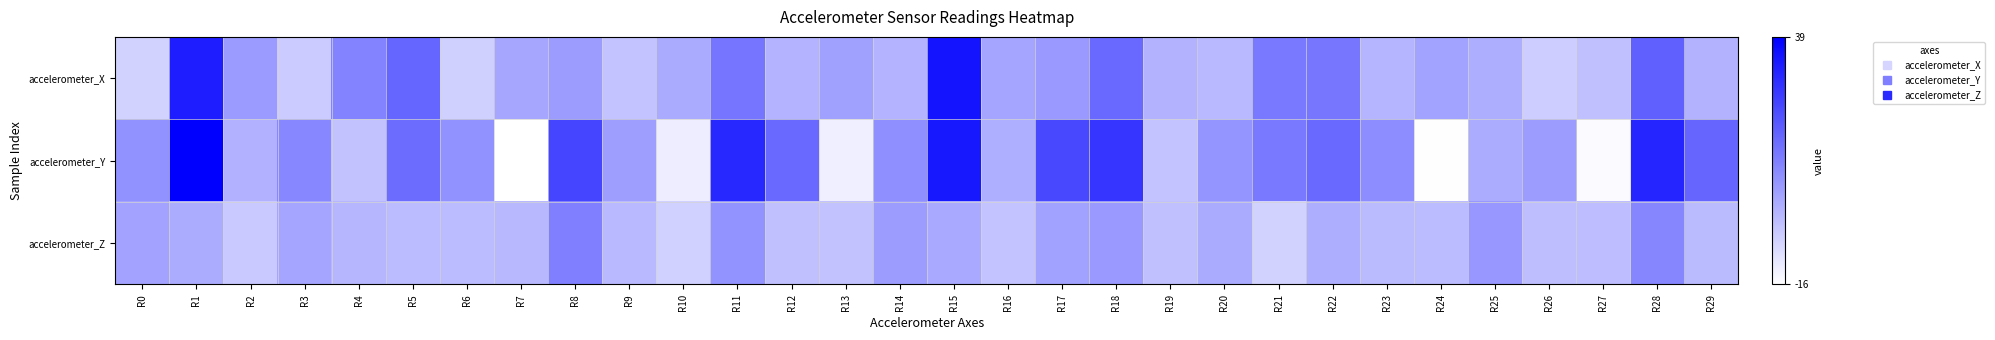

Reading left to right, what are all the values shown in this chart?

accelerometer_X: R0=-6.3	R1=32.6	R2=5.6	R3=-4.7	R4=10.8	R5=17.2	R6=-5.7	R7=3.2	R8=5.4	R9=-2.9	R10=2.4	R11=13.7	R12=0.4	R13=4.5	R14=0.2	R15=34.6	R16=3.5	R17=5.9	R18=16.3	R19=0.6	R20=-0.9	R21=12.7	R22=13.5	R23=-0.0	R24=4.1	R25=1.6	R26=-5.1	R27=-2.3	R28=18.2	R29=0.7
accelerometer_Y: R0=7.8	R1=38.8	R2=0.9	R3=9.8	R4=-2.8	R5=15.6	R6=7.7	R7=-15.9	R8=23.9	R9=5.0	R10=-12.0	R11=30.5	R12=16.1	R13=-12.3	R14=8.1	R15=33.7	R16=1.2	R17=23.4	R18=27.5	R19=-3.2	R20=7.0	R21=12.6	R22=16.2	R23=8.5	R24=-15.6	R25=2.0	R26=5.4	R27=-14.9	R28=30.9	R29=16.8
accelerometer_Z: R0=3.7	R1=2.0	R2=-4.3	R3=3.4	R4=-0.2	R5=-1.4	R6=-1.1	R7=-0.5	R8=11.6	R9=-0.9	R10=-6.0	R11=7.4	R12=-2.4	R13=-2.7	R14=5.3	R15=2.5	R16=-2.9	R17=4.3	R18=6.0	R19=-2.3	R20=2.3	R21=-6.2	R22=1.5	R23=-1.1	R24=-1.3	R25=6.4	R26=-2.0	R27=-1.8	R28=10.0	R29=-1.1